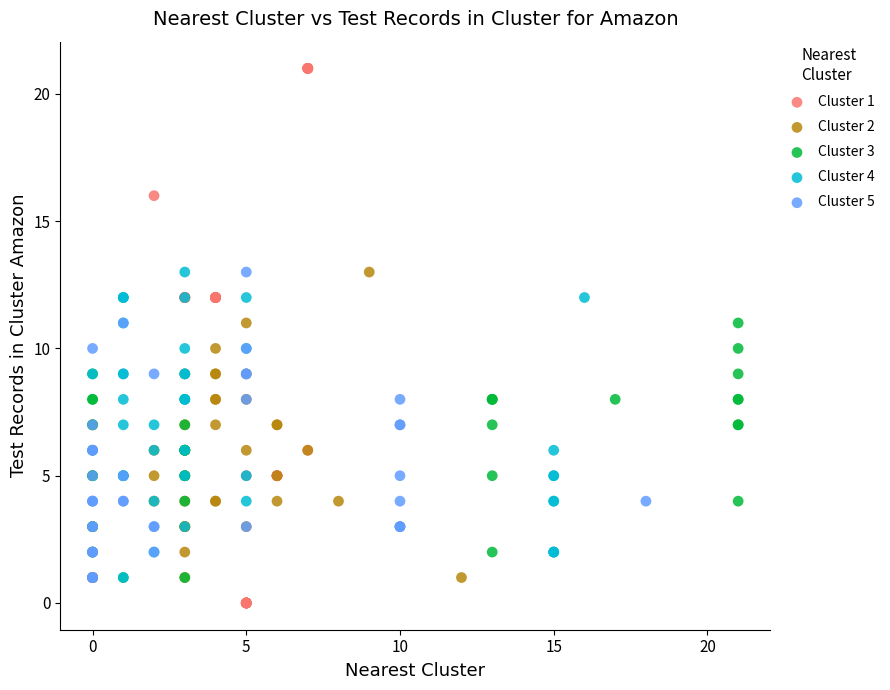

Which series contains the highest Y value?

Cluster 1